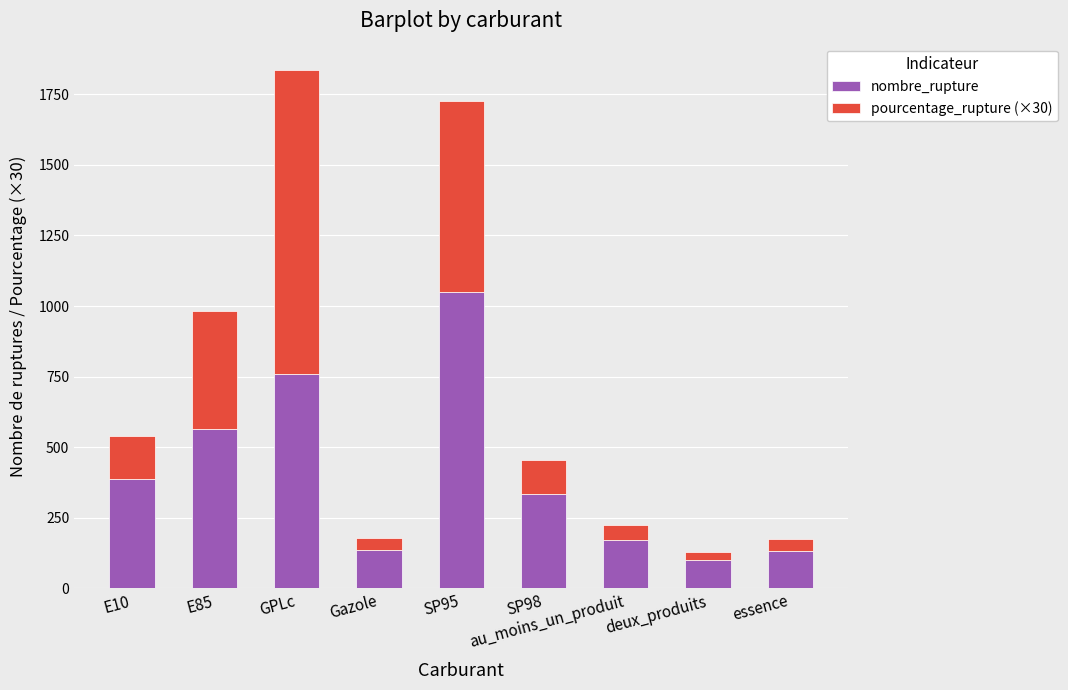

The nombre_rupture series shows 758.8 at E85. True or false?

False